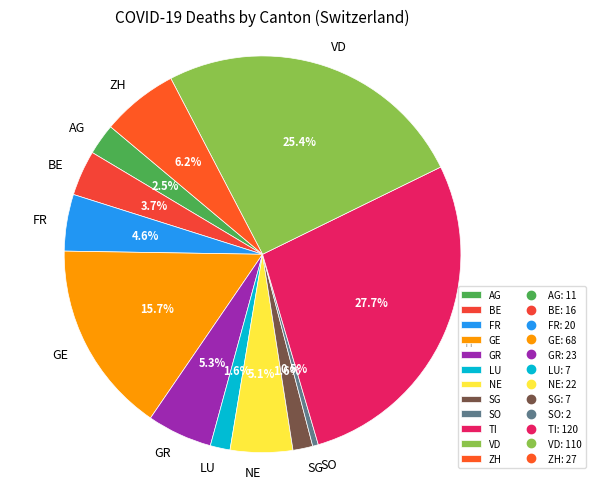

Which slice is the smallest?

SO